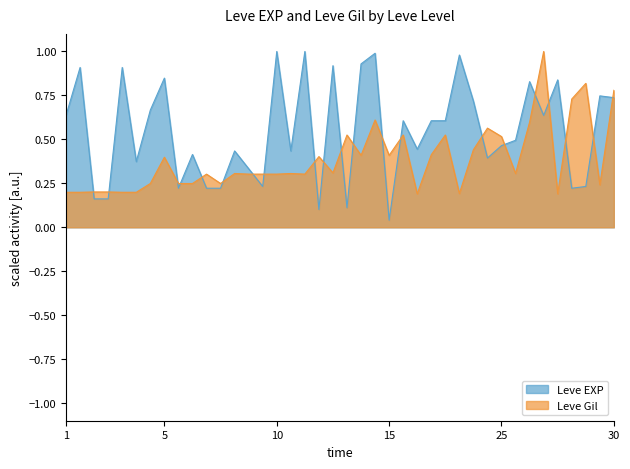

Is the value of Leve Gil at 5 greater than the value of Leve EXP at 30?

No